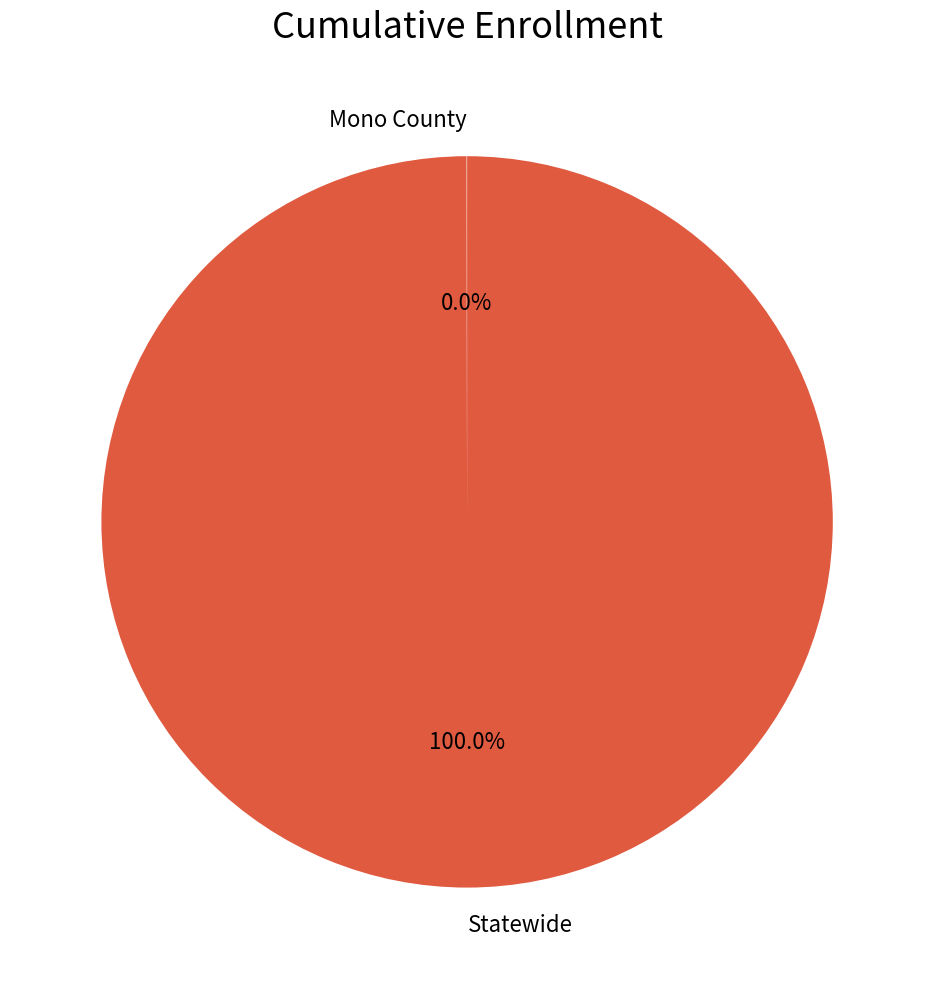

To the nearest percent, what percentage of the pie is Statewide?

100%